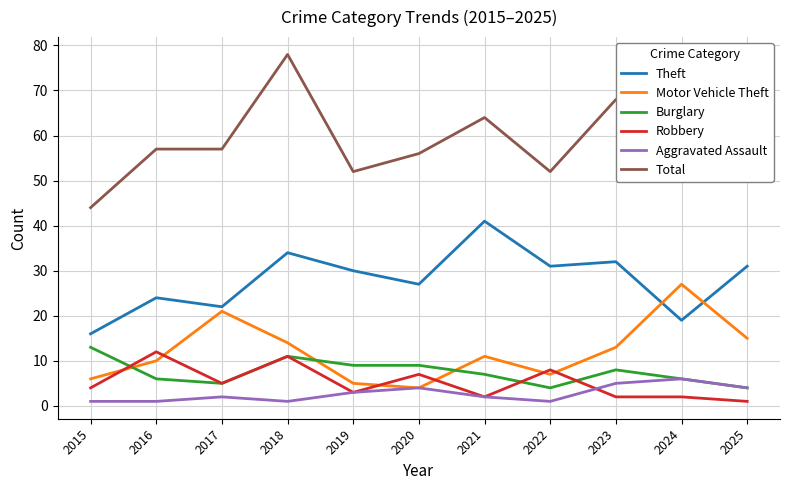

Is the value of Burglary at 2017 greater than the value of Total at 2021?

No